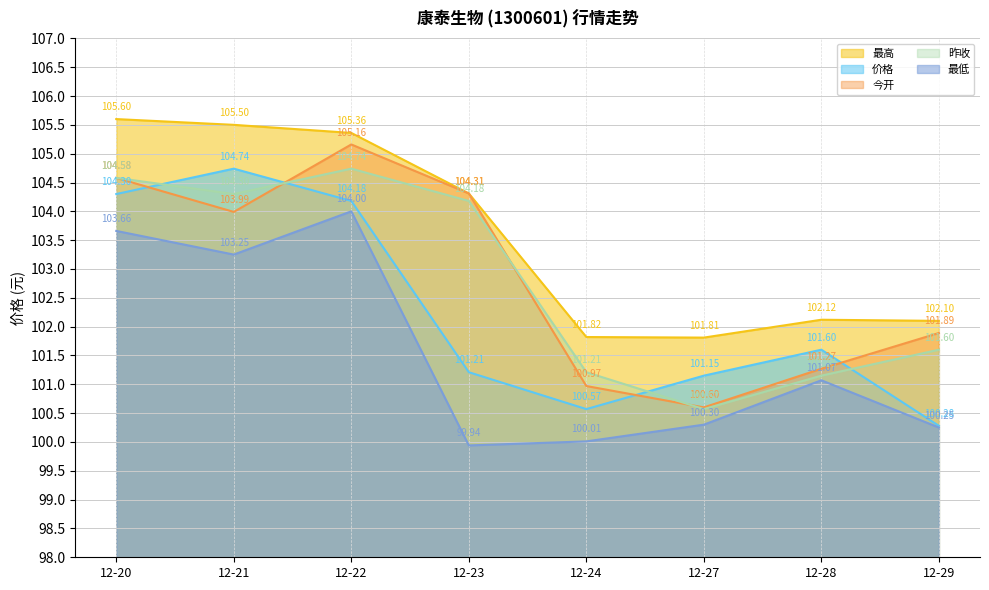

What are all the series names shown in the legend?

最高, 价格, 今开, 昨收, 最低